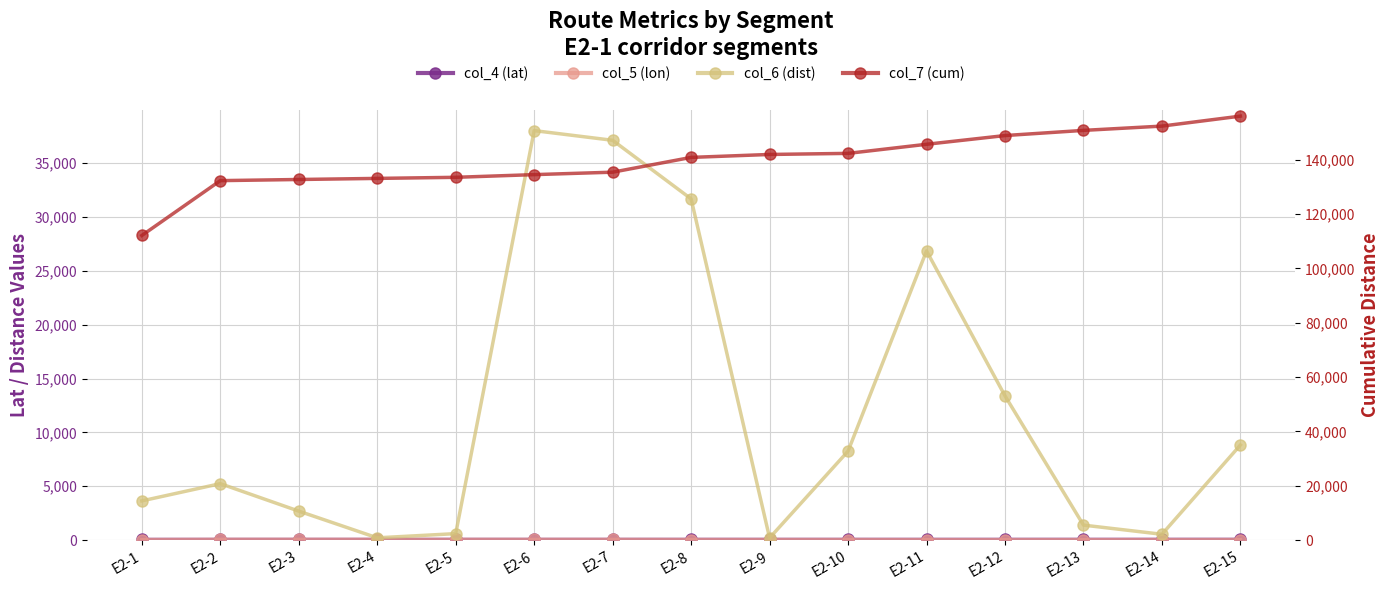

How many times do col_5 (lon) and col_4 (lat) cross each other?

2